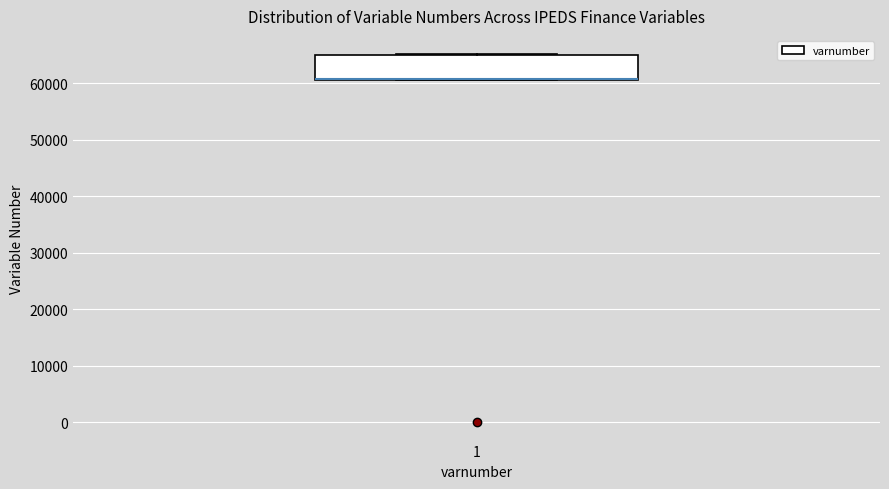

Read this box plot against the y-axis: the position of the median line, the range covered by the box, and the ends of both whiskers. The values are not printed on the chart, so give them approximately, as read against the axis.

median 61000 (drawn on the box's lower edge), box 61000 to 65000, whiskers 61000 to 65000